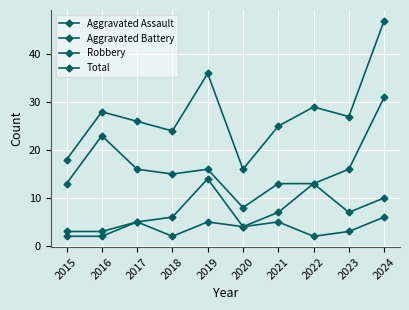

Which label corresponds to the smallest value in the chart?

2018